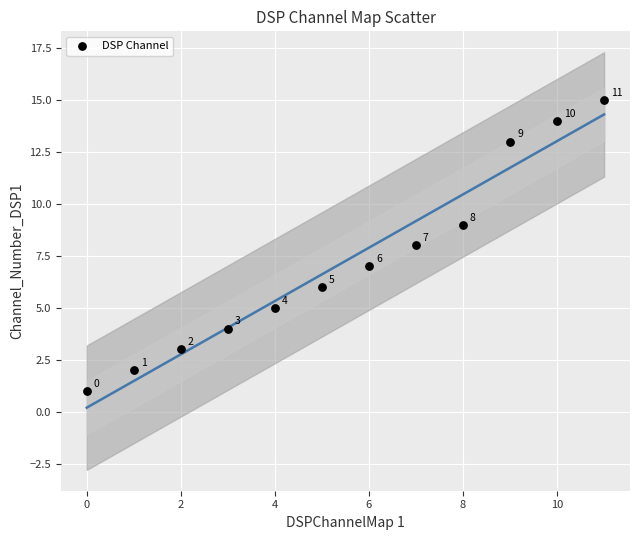

What Y value in the scatter plot is closest to 8?

8